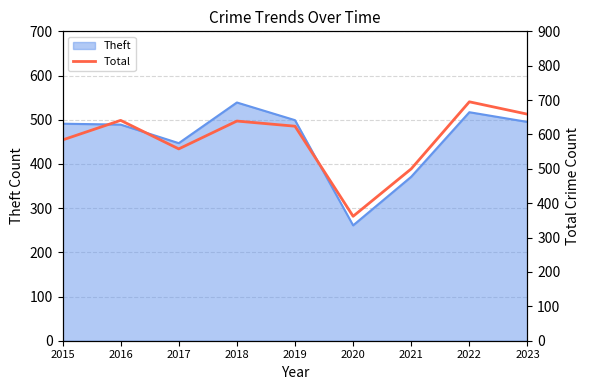

Which label corresponds to the largest value in the chart?

2022